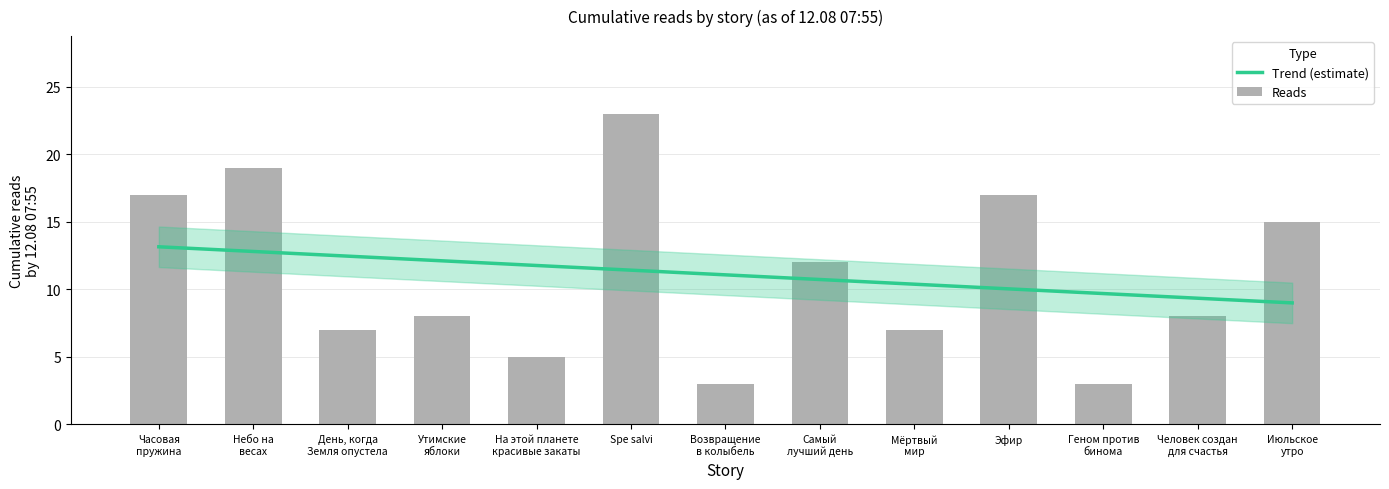

Does the chart contain stacked bars?

No